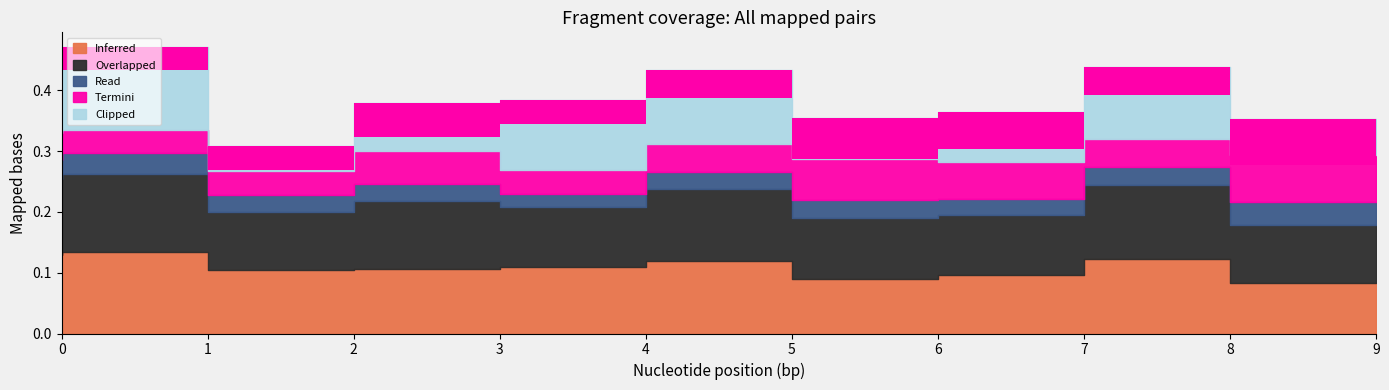

How many distinct data groups are displayed?

5